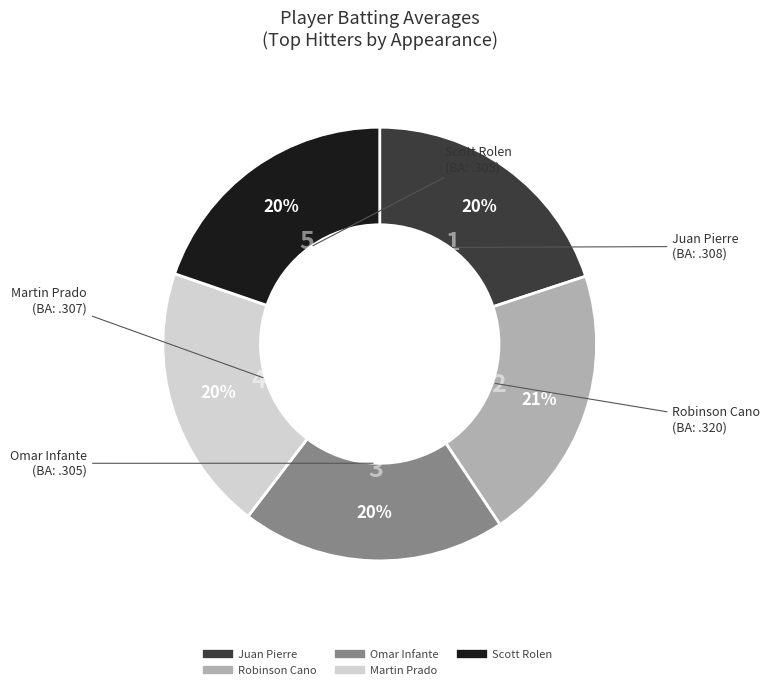

To the nearest percent, what percentage of the pie is Martin Prado?

20%